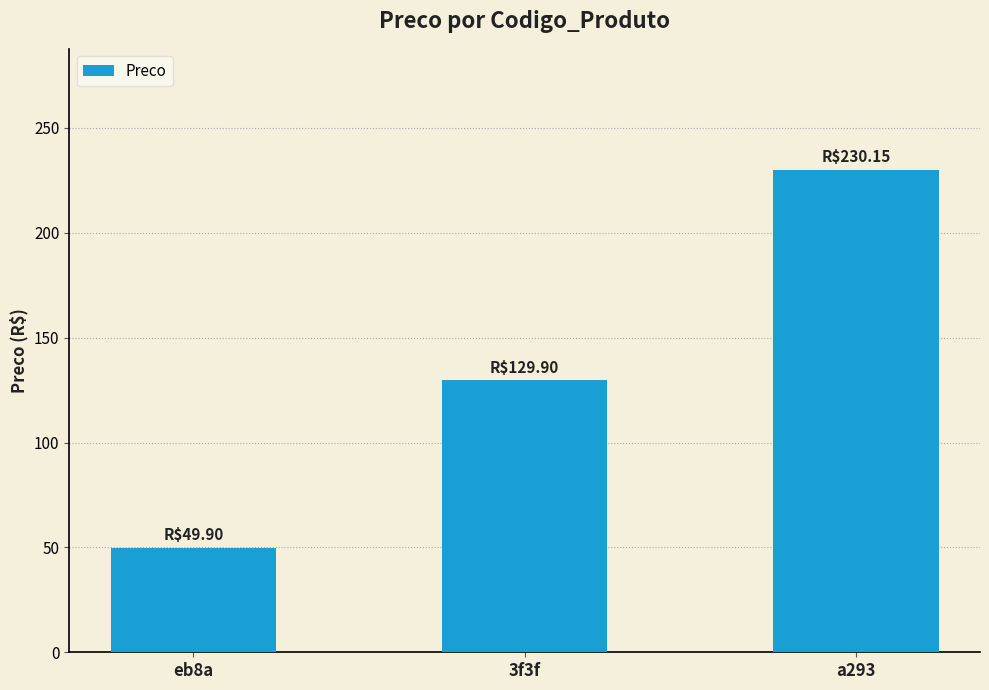

Reading left to right, what are all the values shown in this chart?

eb8a=49.9	3f3f=129.9	a293=230.2